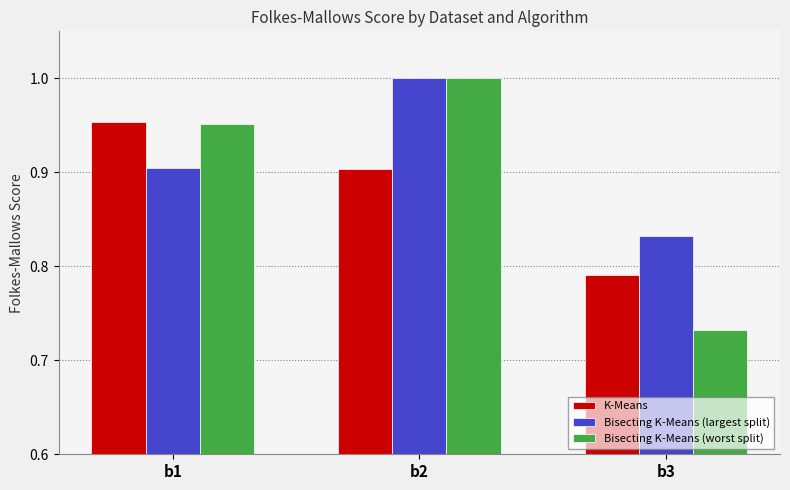

At which category is the sum across all series the highest?

b2